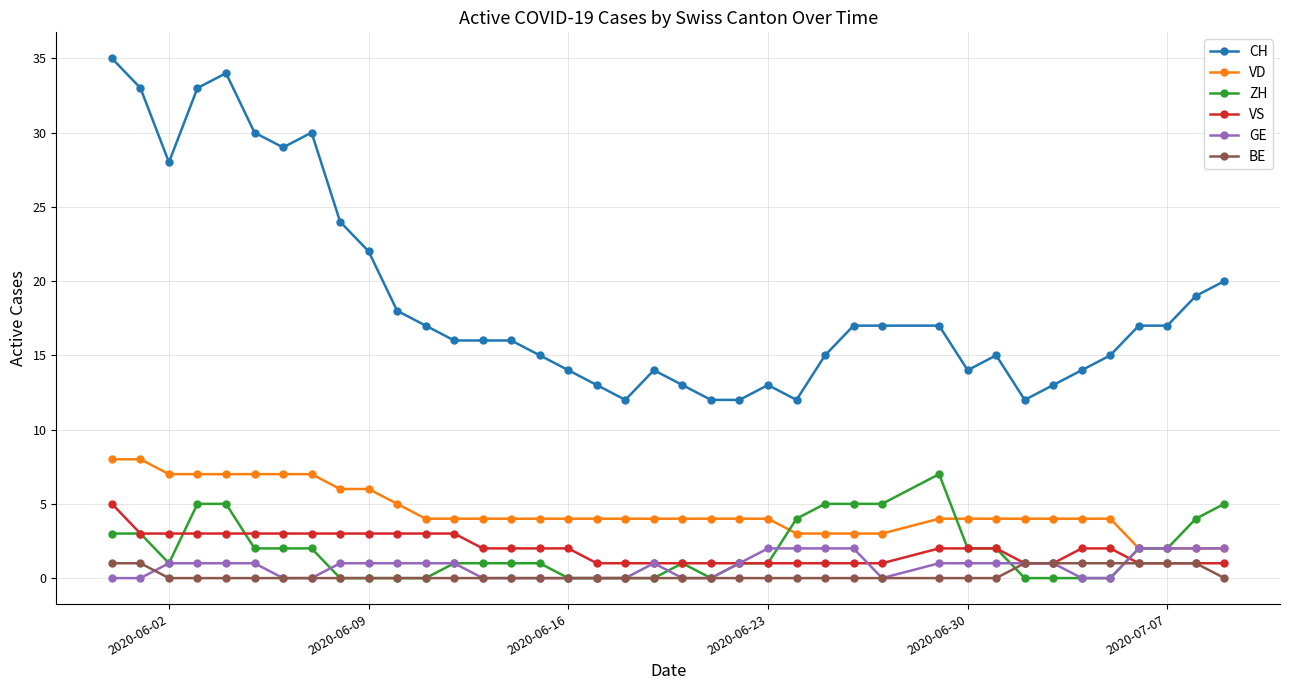

What are all the series names shown in the legend?

CH, VD, ZH, VS, GE, BE